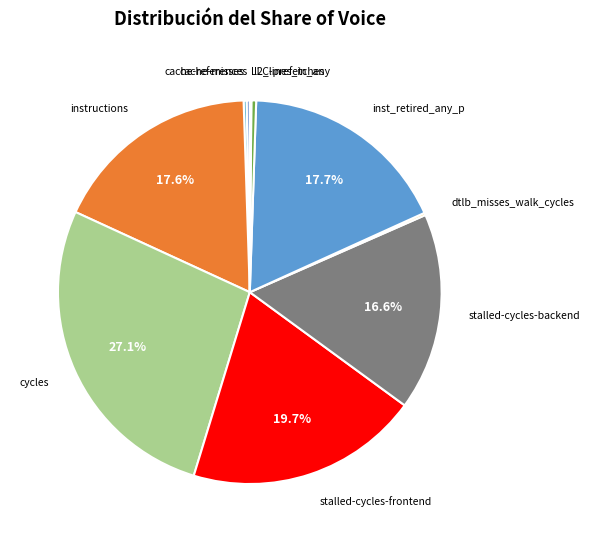

To the nearest percent, what is the difference between the largest and smallest slice percentages?

27%